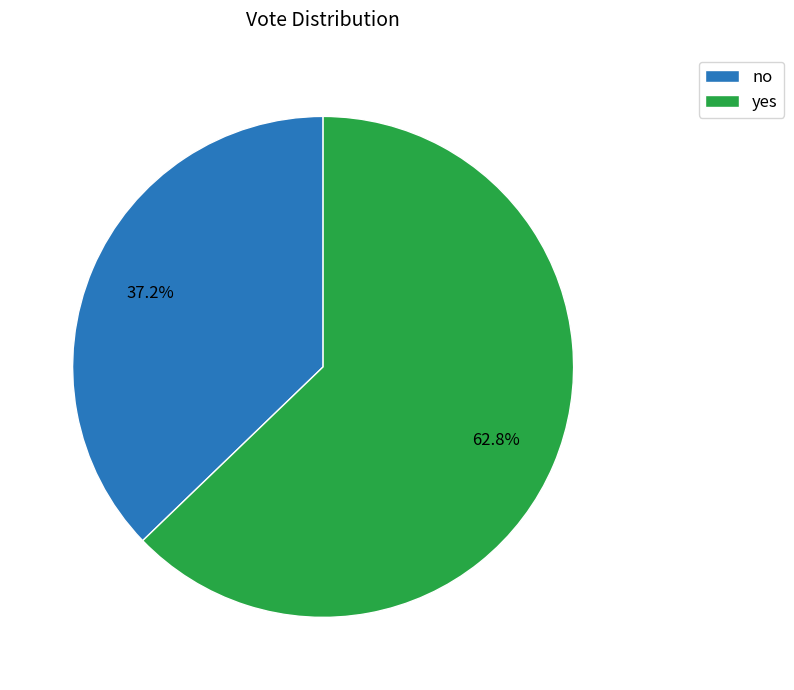

Which category has the smallest portion of the pie?

no